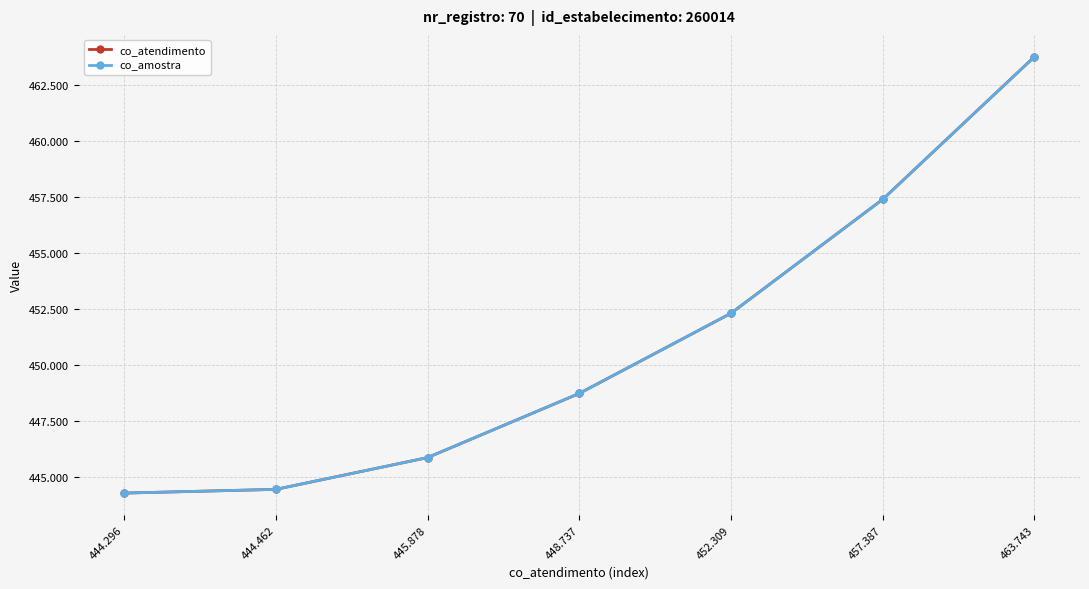

Which category has the highest value across all series?

463.743